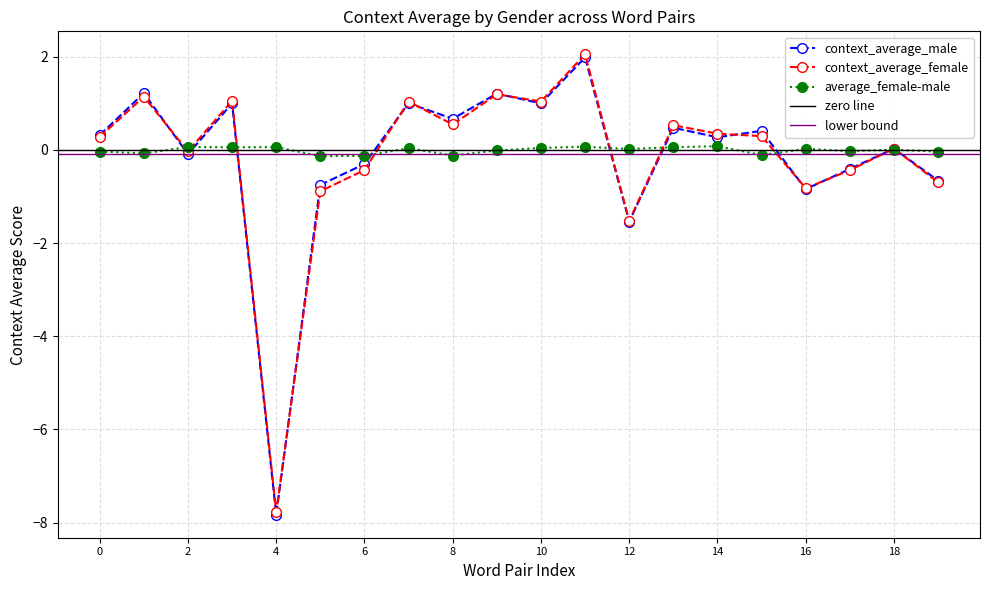

In context_average_female, how many points are lower than both neighbors (excluding endpoints)?

6